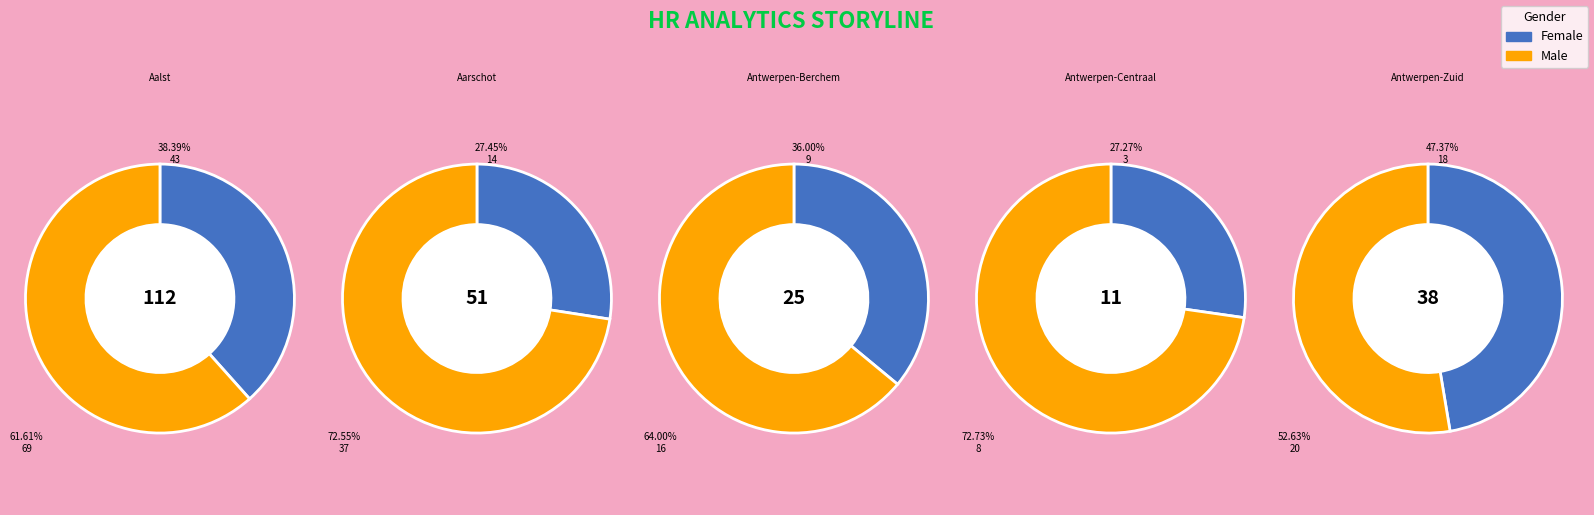

At Antwerpen-Berchem, list the series in order from largest to smallest.

Male, Female